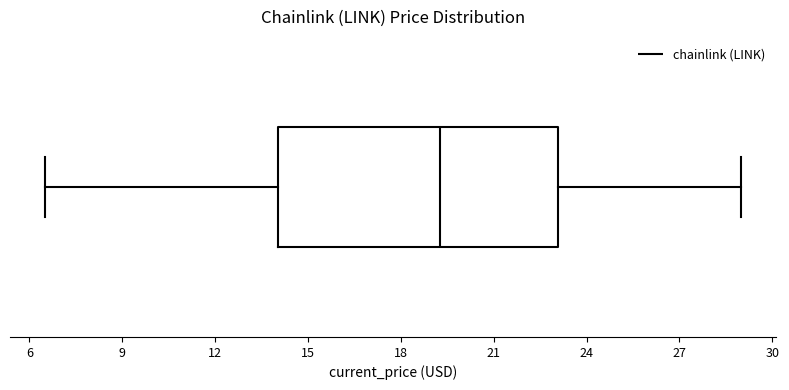

Read this box plot against the x-axis: the position of the median line, the range covered by the box, and the ends of both whiskers. The values are not printed on the chart, so give them approximately, as read against the axis.

median 19.5, box 14.0 to 23.0, whiskers 6.5 to 29.0